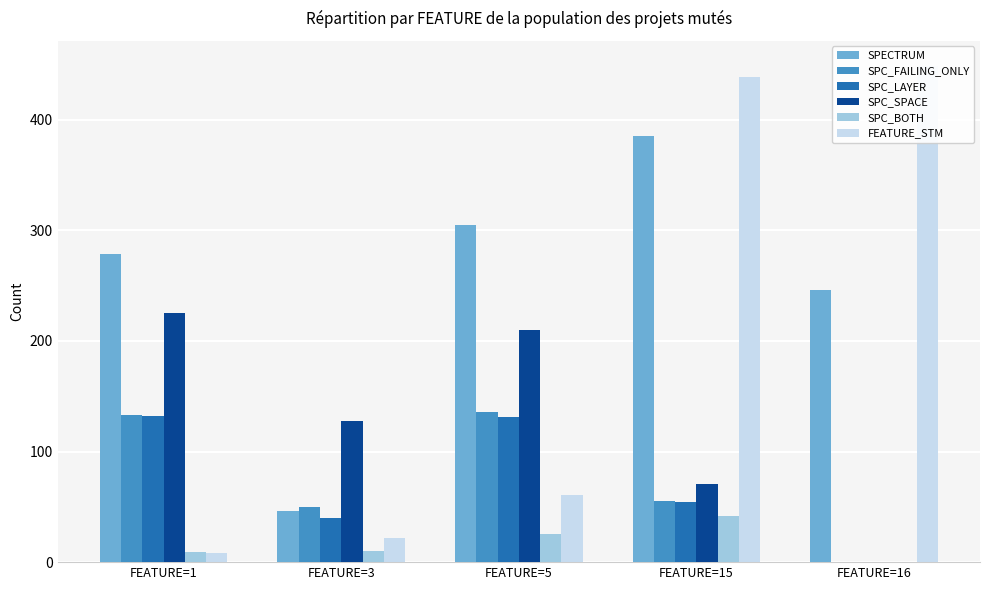

True or false: SPC_LAYER has a value of 0 at FEATURE=16.

True